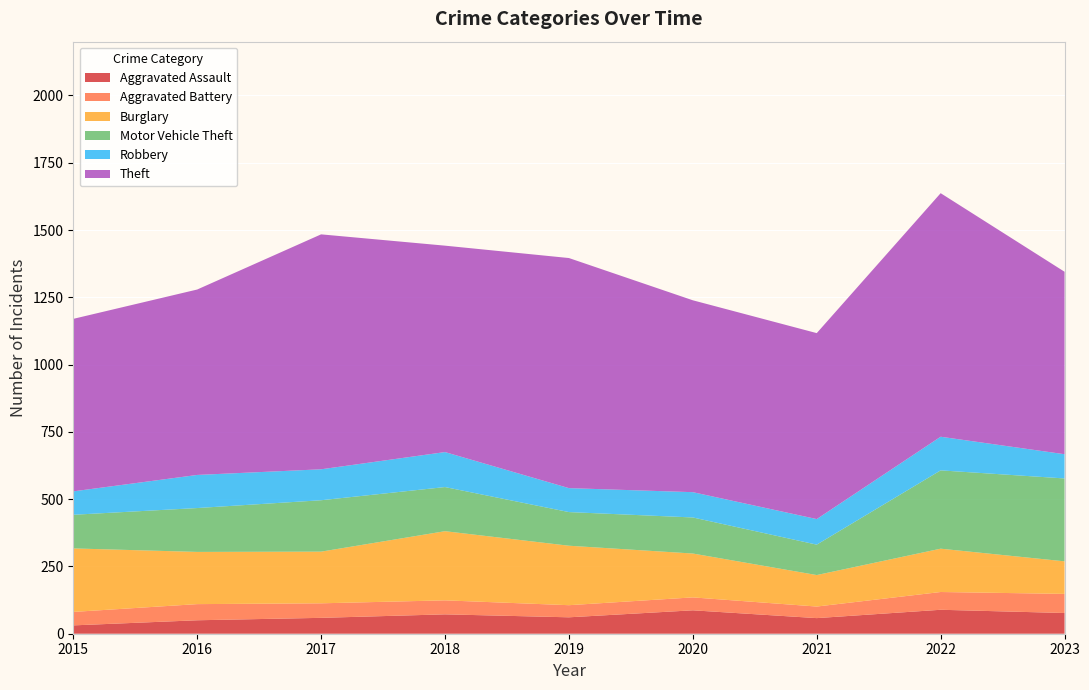

Reading left to right, extract all data points from this chart.

Aggravated Assault: 2015=31	2016=50	2017=59	2018=72	2019=61	2020=87	2021=58	2022=89	2023=77
Aggravated Battery: 2015=50	2016=60	2017=54	2018=52	2019=45	2020=48	2021=43	2022=66	2023=71
Burglary: 2015=236	2016=194	2017=192	2018=257	2019=221	2020=163	2021=117	2022=161	2023=121
Motor Vehicle Theft: 2015=125	2016=163	2017=191	2018=164	2019=125	2020=134	2021=113	2022=291	2023=308
Robbery: 2015=87	2016=123	2017=115	2018=130	2019=89	2020=94	2021=95	2022=125	2023=90
Theft: 2015=641	2016=689	2017=873	2018=767	2019=855	2020=713	2021=691	2022=905	2023=678